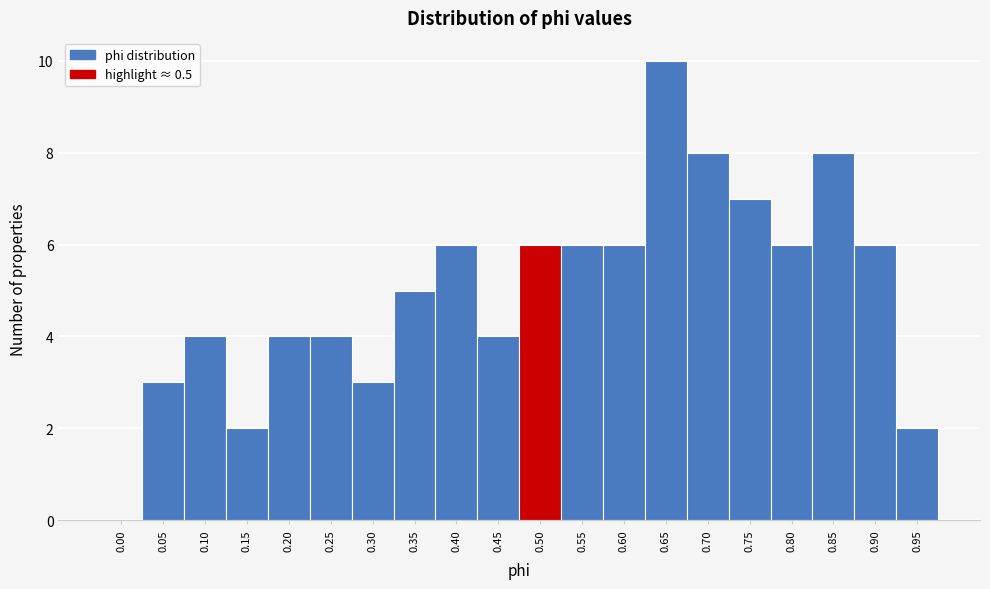

Reading left to right, extract all data points from this chart.

0.00=0	0.05=3	0.10=4	0.15=2	0.20=4	0.25=4	0.30=3	0.35=5	0.40=6	0.45=4	0.50=6	0.55=6	0.60=6	0.65=10	0.70=8	0.75=7	0.80=6	0.85=8	0.90=6	0.95=2